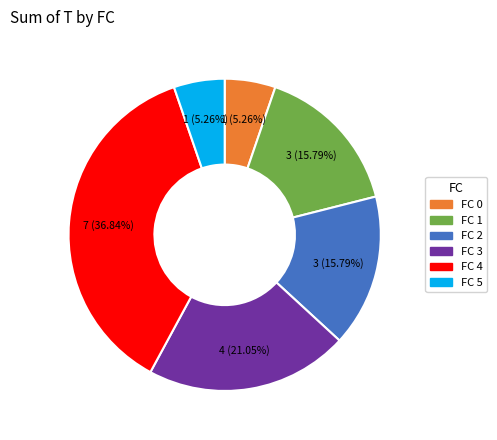

Is there any slice that represents more than half of the pie?

No